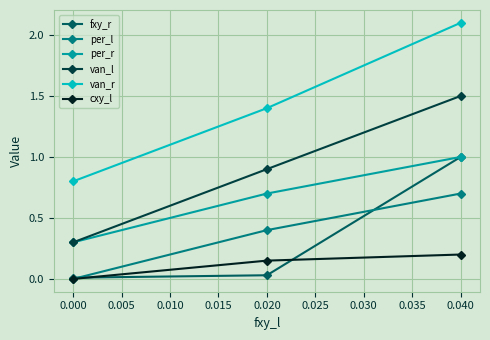

What is the value of the van_l point at the 1st from the left?

0.3